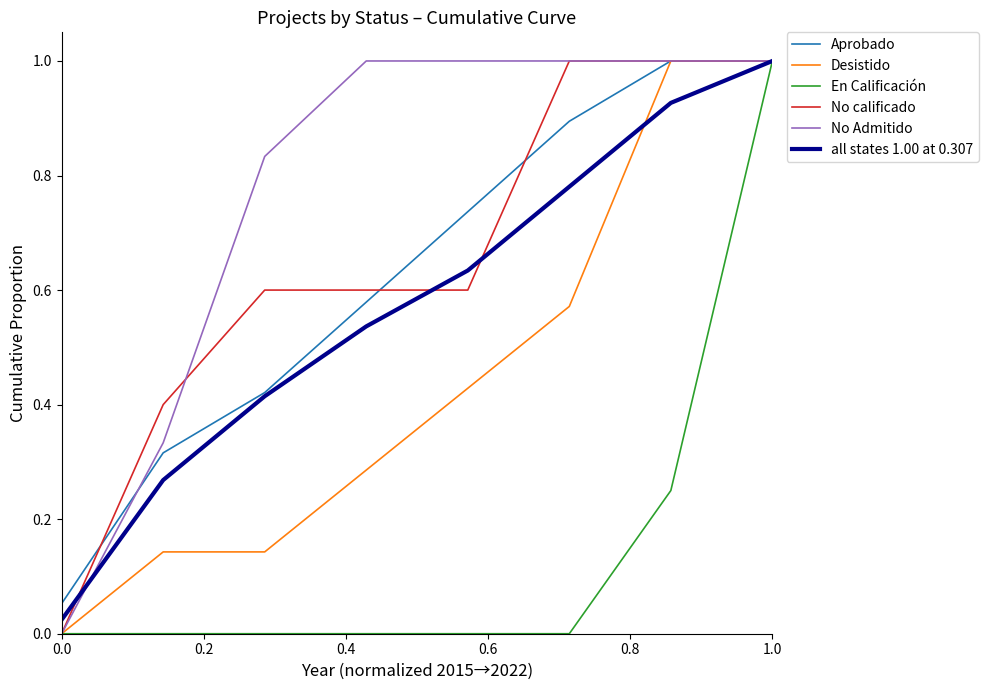

Which series has the largest total across all categories?

No Admitido